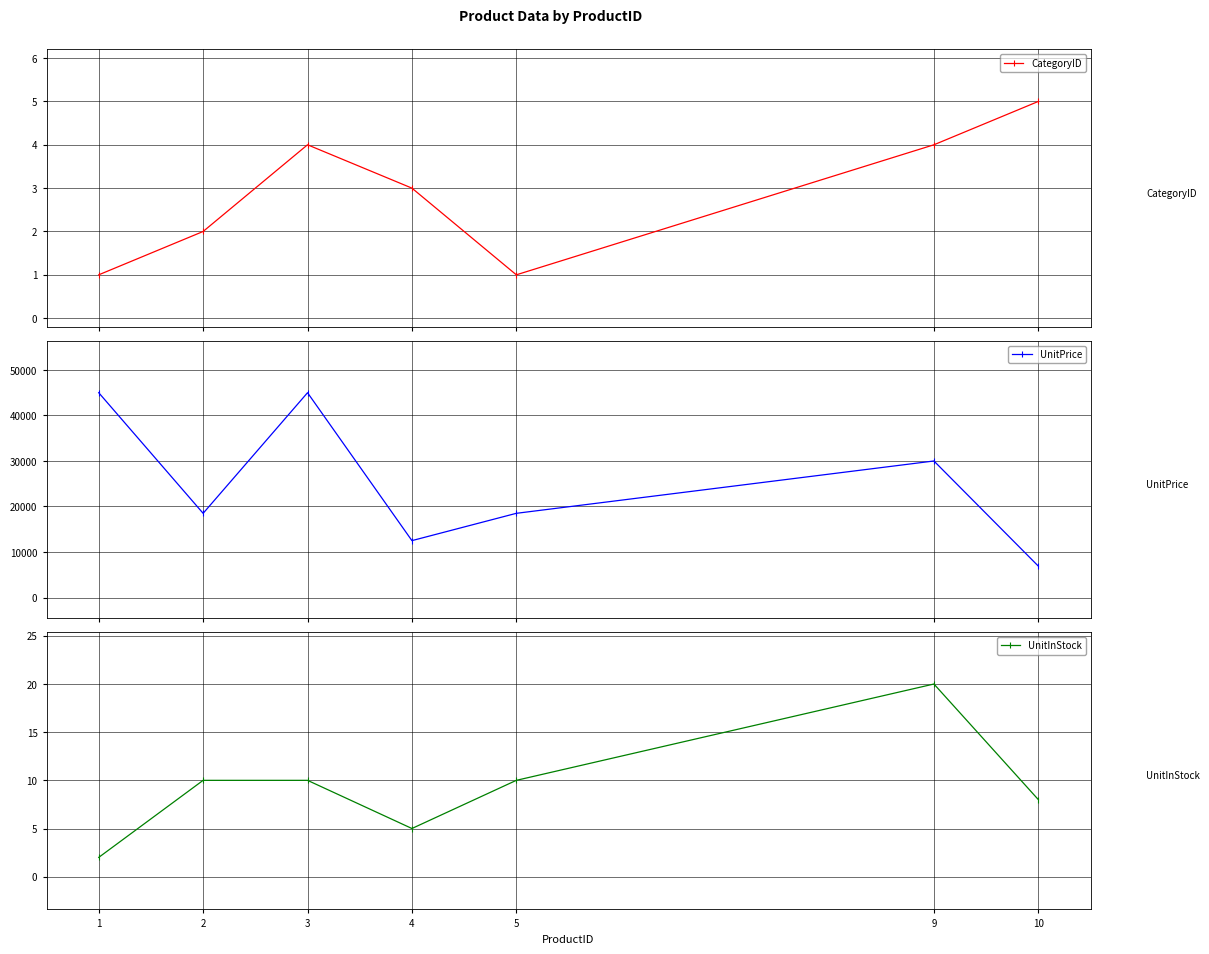

What is the difference between the UnitPrice values at 10 and 4?

5600